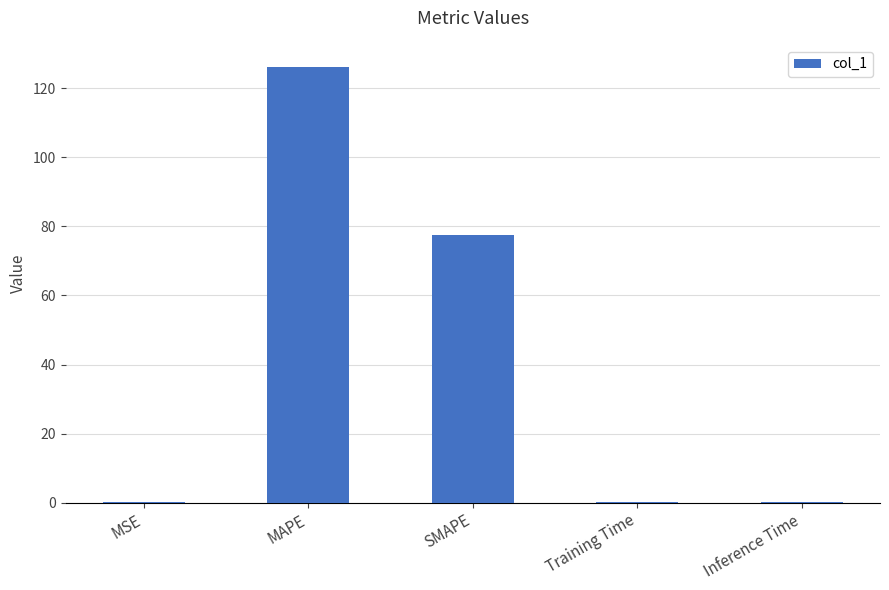

At which category does the chart reach its peak across all series?

MAPE